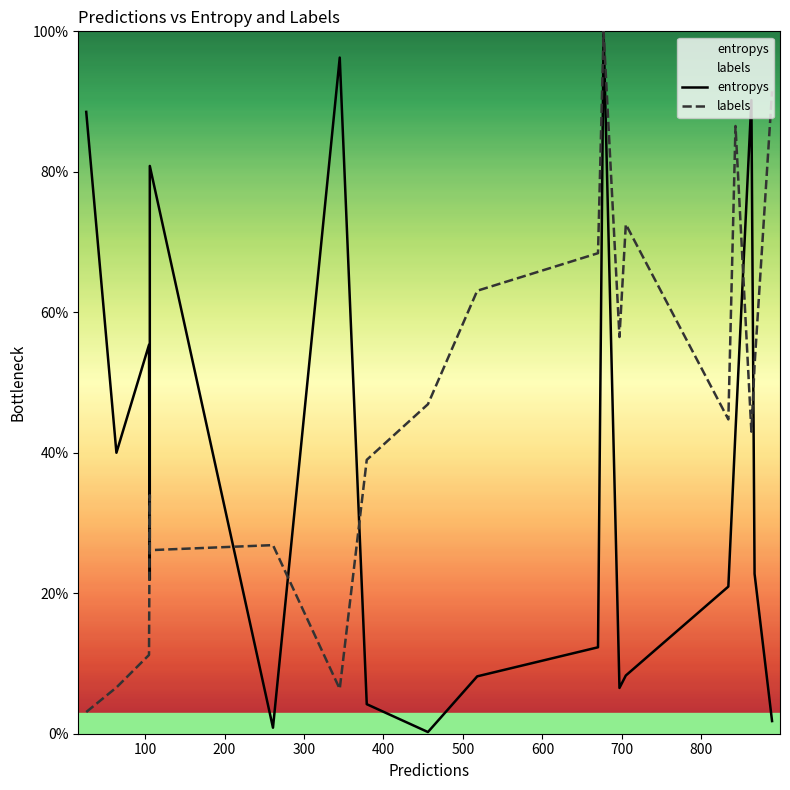

Is the value of labels at 900 greater than the value of entropys at 500?

Yes